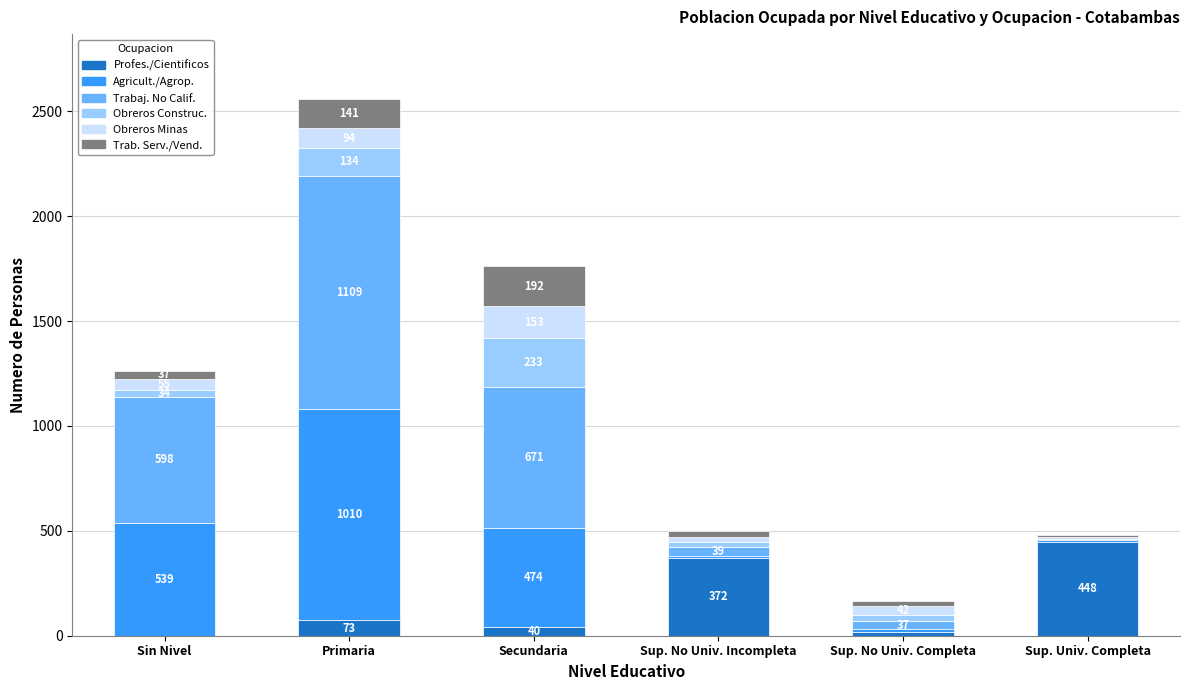

What value does the Profes./Cientificos series have at Sup. No Univ. Incompleta, to the nearest 10?

370